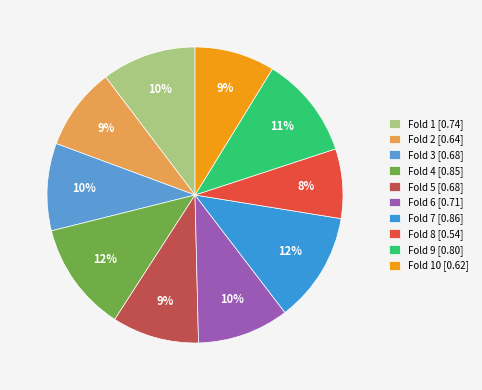

How many slices are in this pie chart?

10